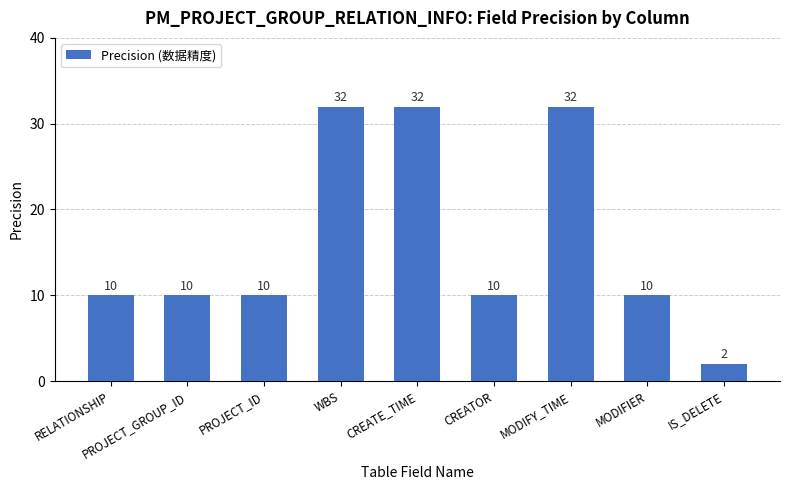

Reading right to left, list all the values displayed in this chart.

2	10	32	10	32	32	10	10	10